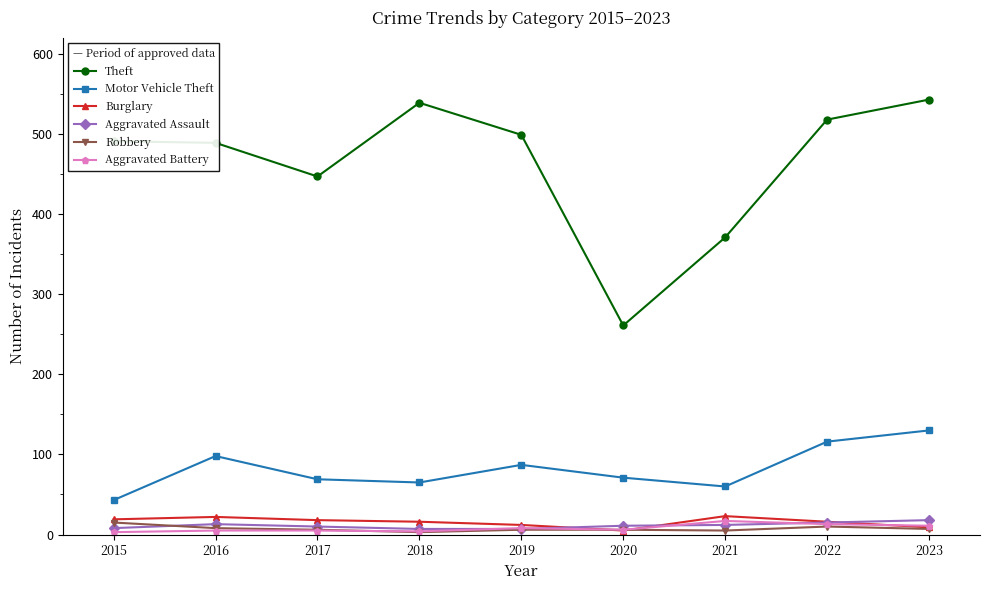

What is the sum of the Burglary values at 2018 and 2021?

39